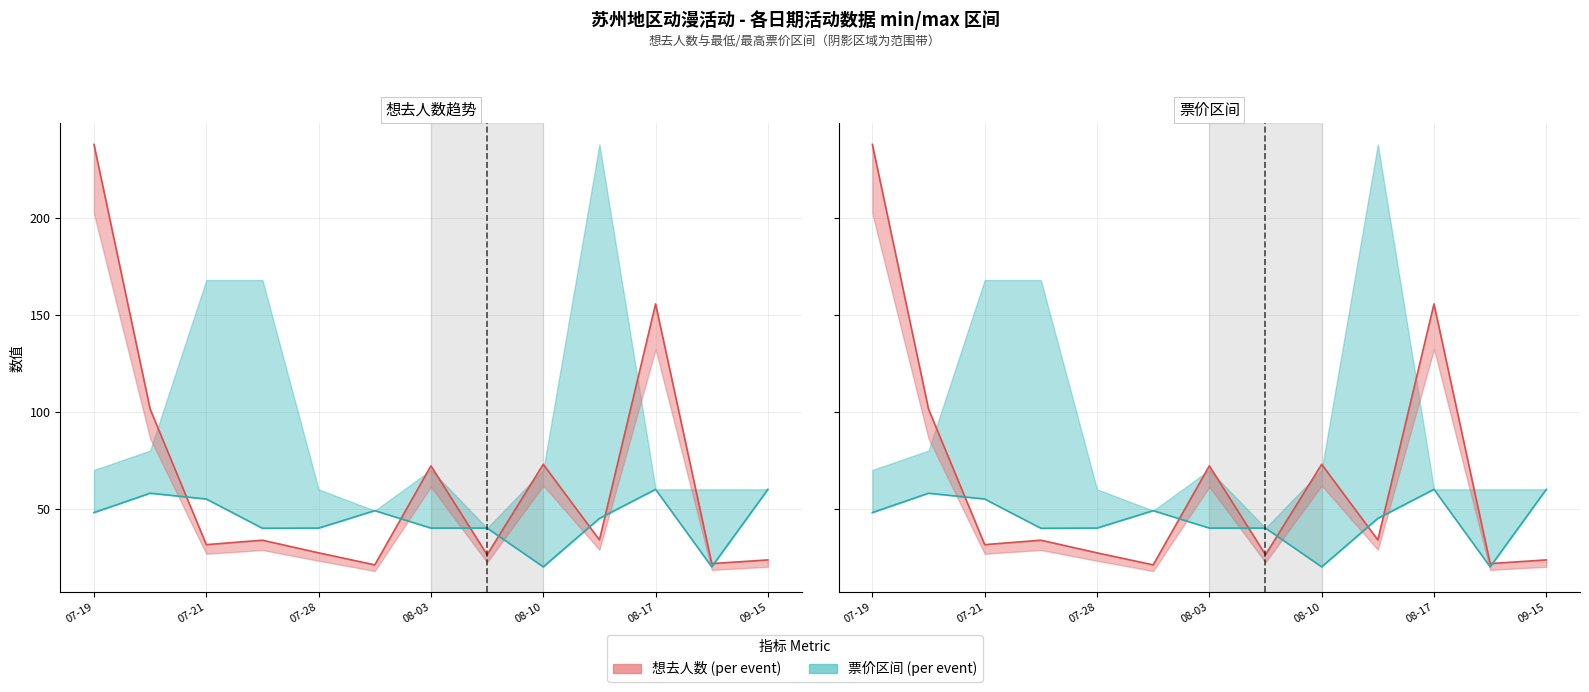

What is the difference between the highest and lowest values at 9?

11.1